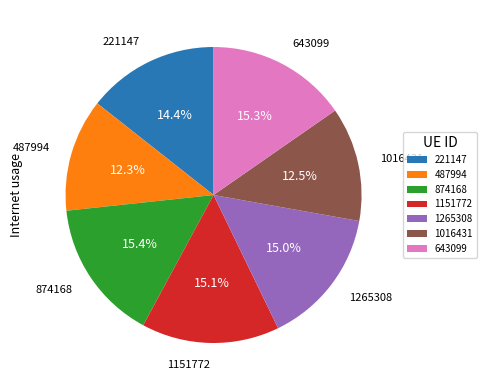

The 221147 slice represents 14% of the pie. True or false?

True